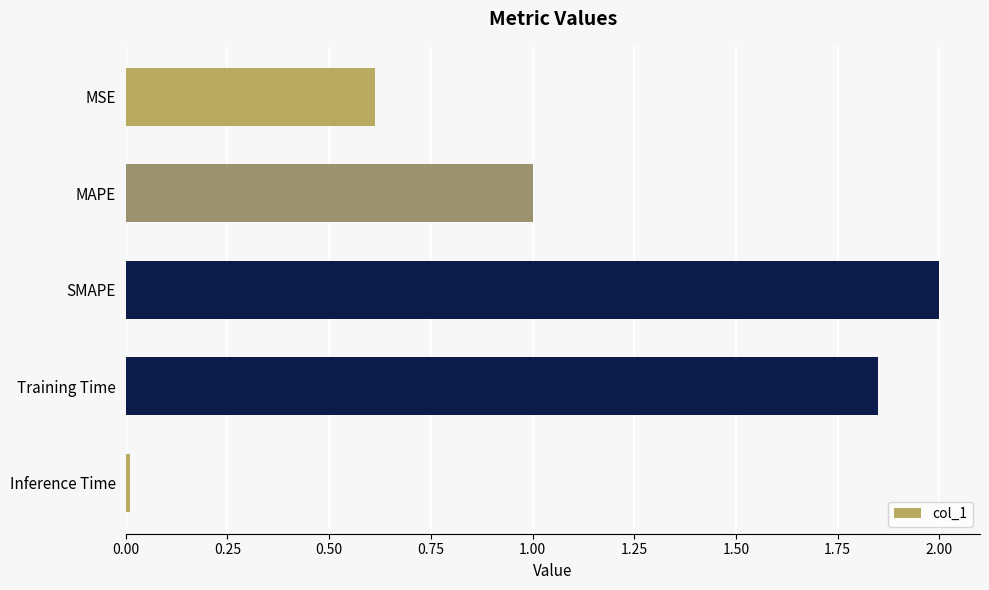

What is the label of the 4th bar from the top?

Training Time